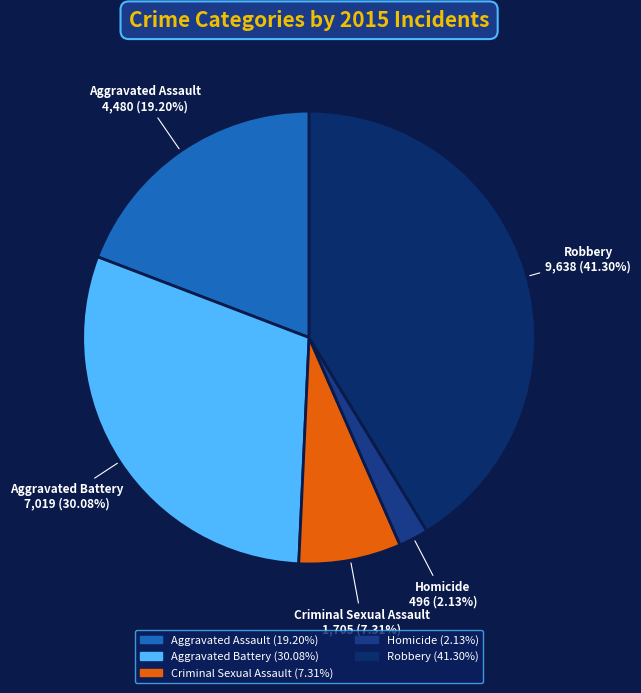

Approximately how many times larger is the value at Aggravated Assault compared to Aggravated Battery?

0.6